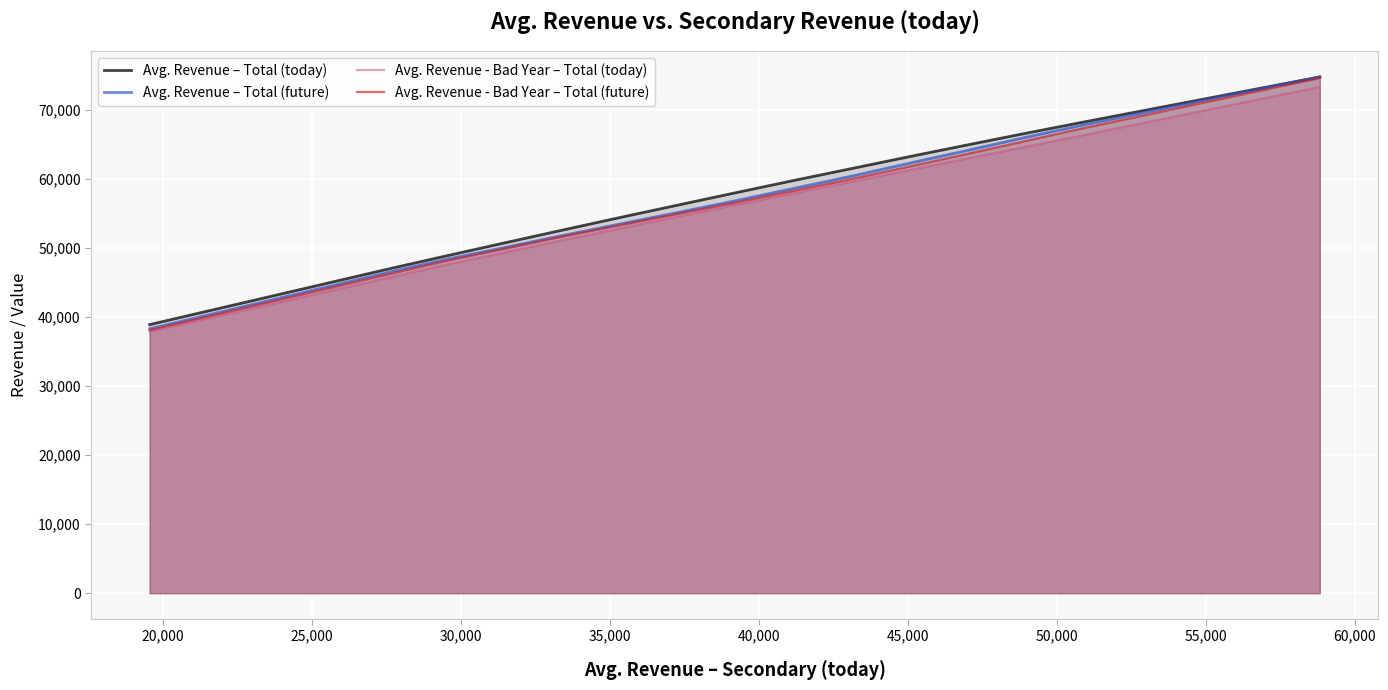

What is the greatest value displayed?

74816.8